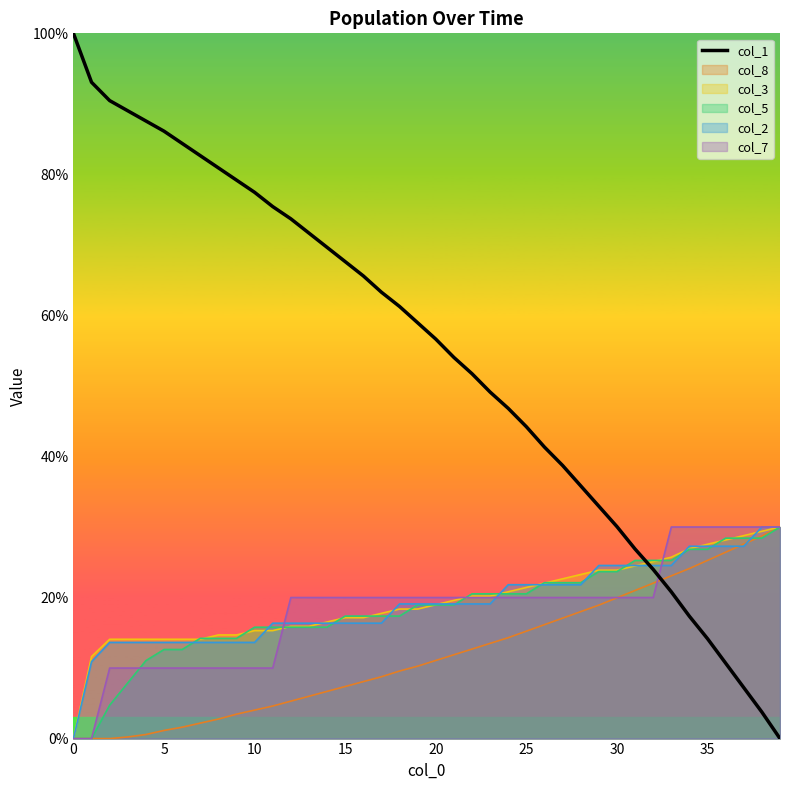

At which label is the value closest to 50?

23